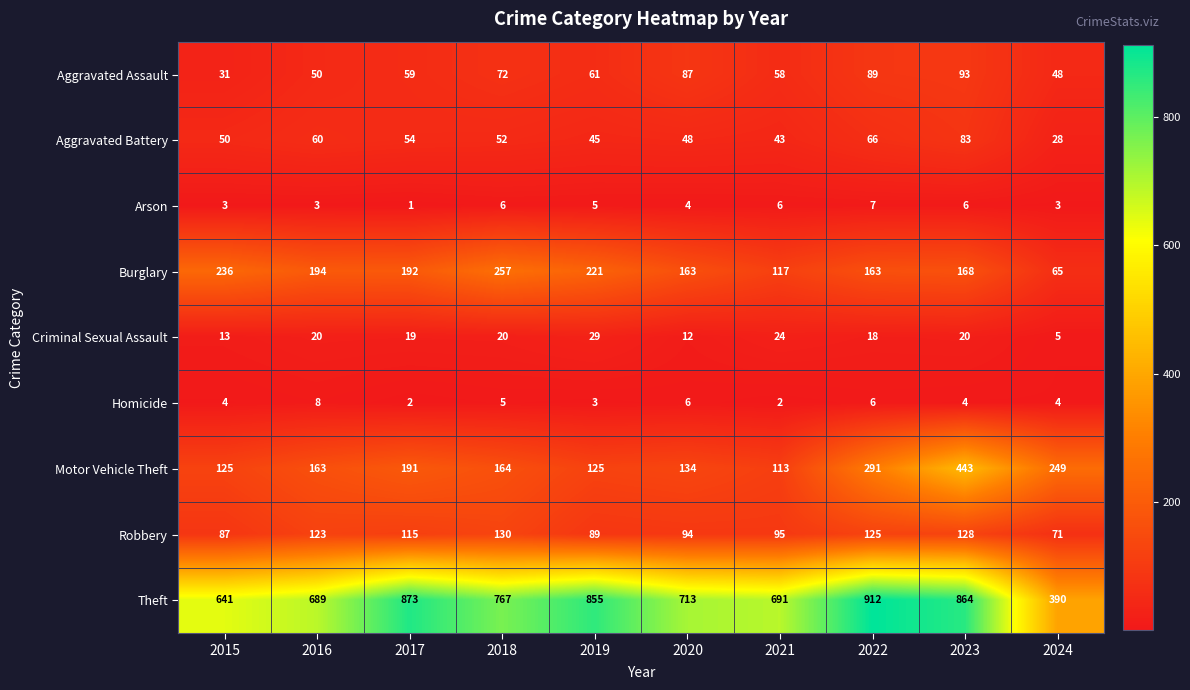

Which series changed the most between 2017 and 2021?

Theft